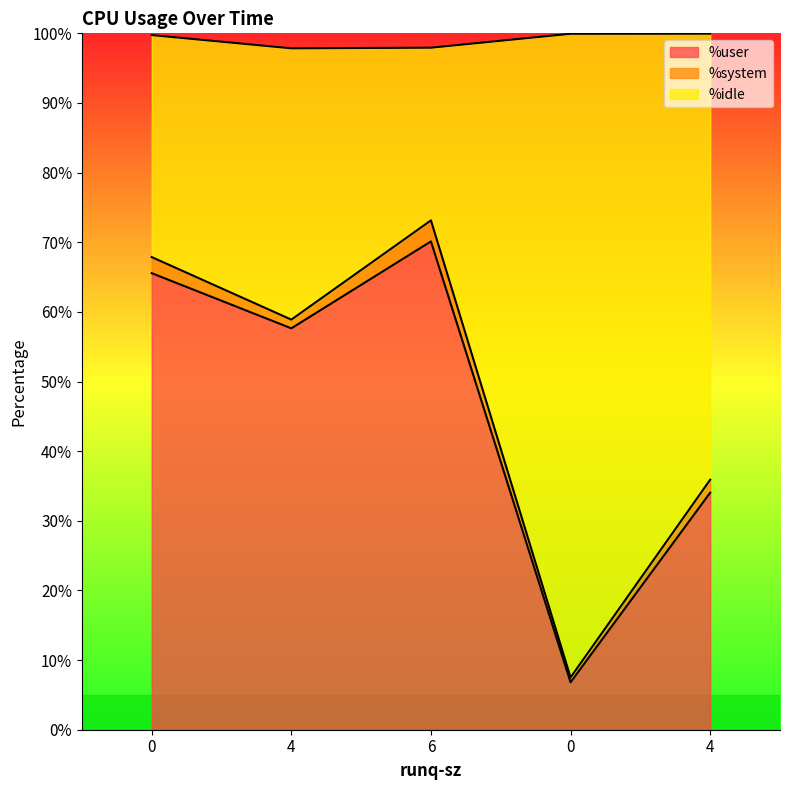

Between 0 and 4, which is larger?

4